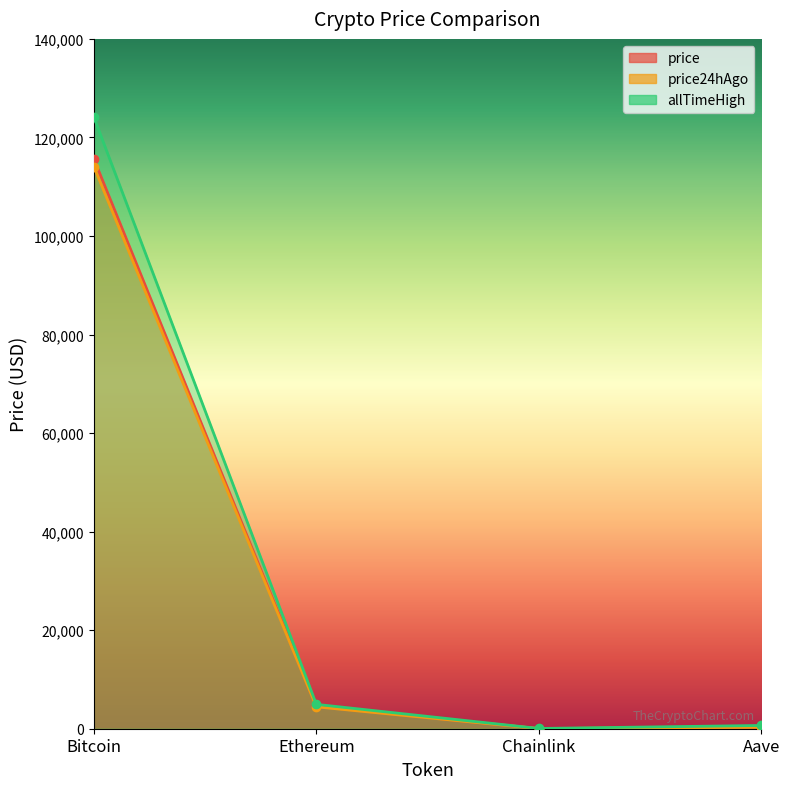

Which series has the largest total across all categories?

allTimeHigh